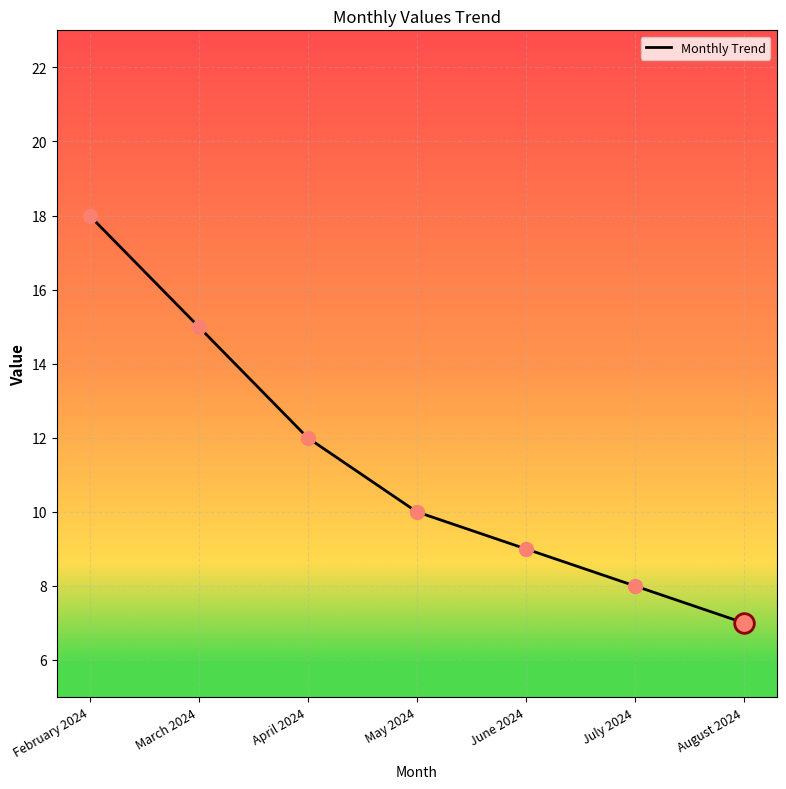

What is the change in value from February 2024 to June 2024?

-9